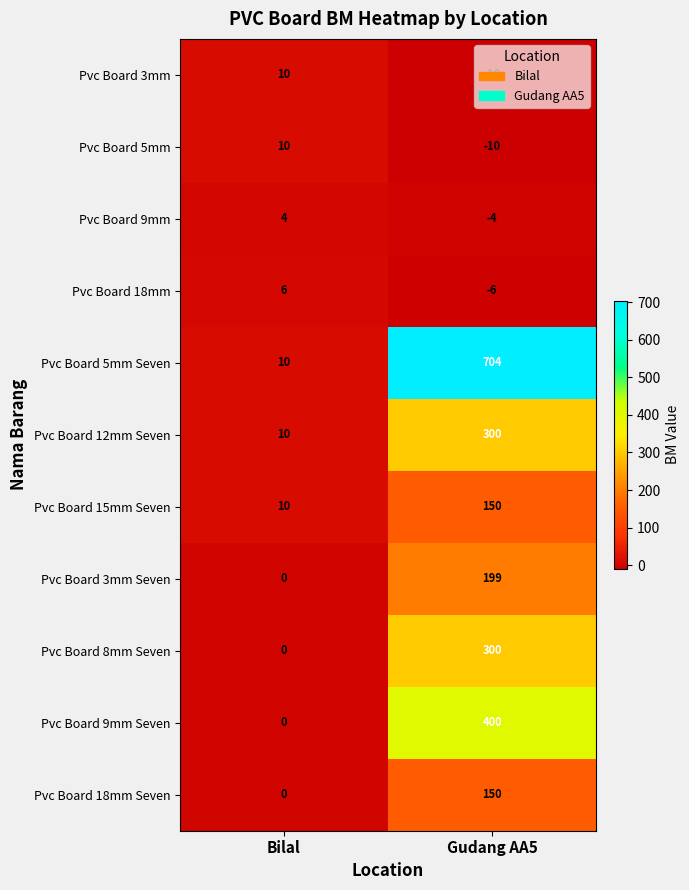

Which series has the largest total across all categories?

Pvc Board 5mm Seven